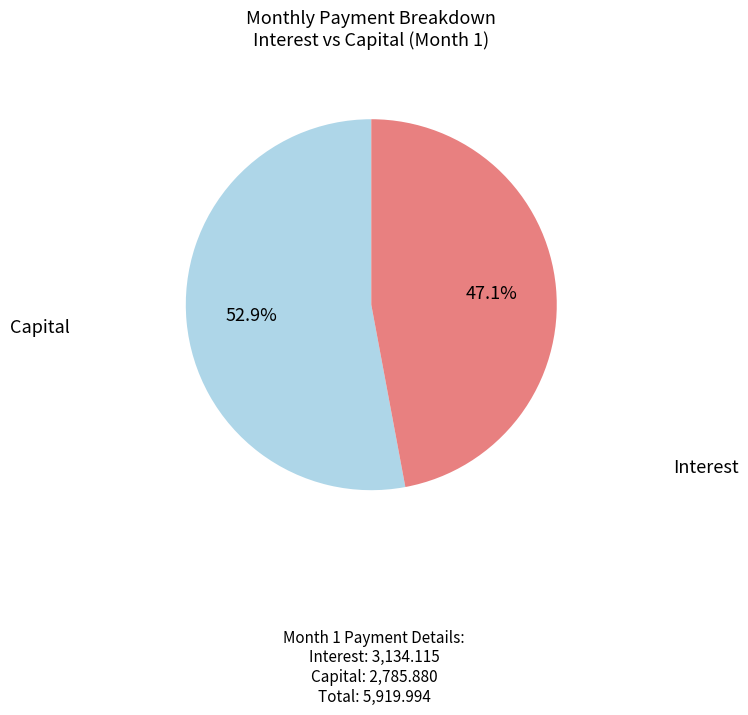

The Interest slice represents 30% of the pie. True or false?

False